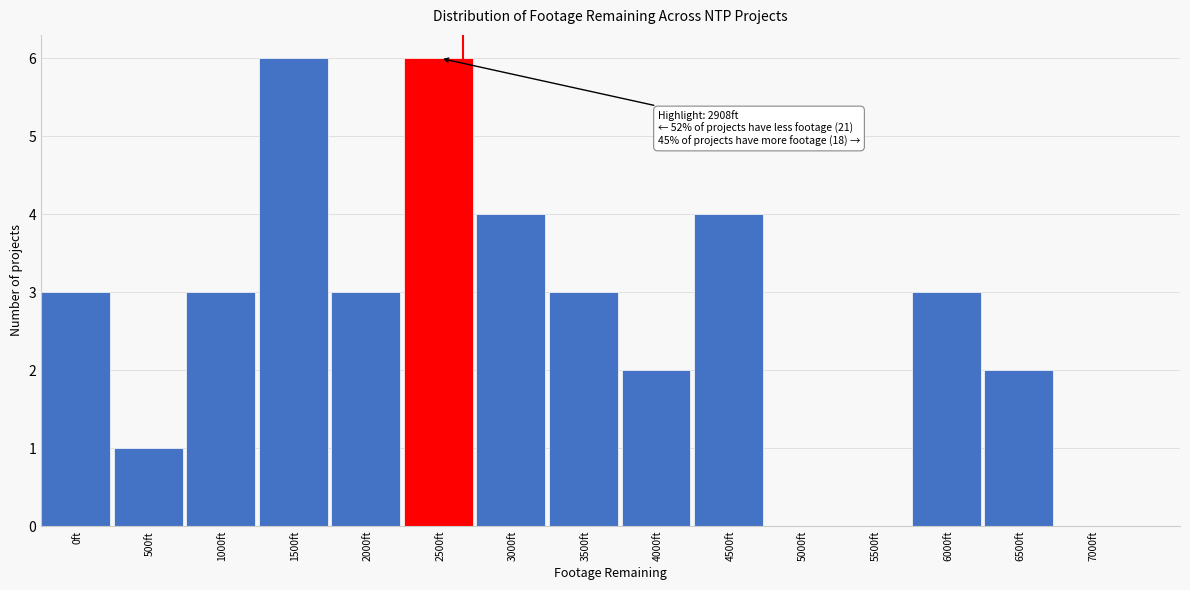

Reading right to left, what are all the values shown in this chart?

7000ft=0	6500ft=2	6000ft=3	5500ft=0	5000ft=0	4500ft=4	4000ft=2	3500ft=3	3000ft=4	2500ft=6	2000ft=3	1500ft=6	1000ft=3	500ft=1	0ft=3